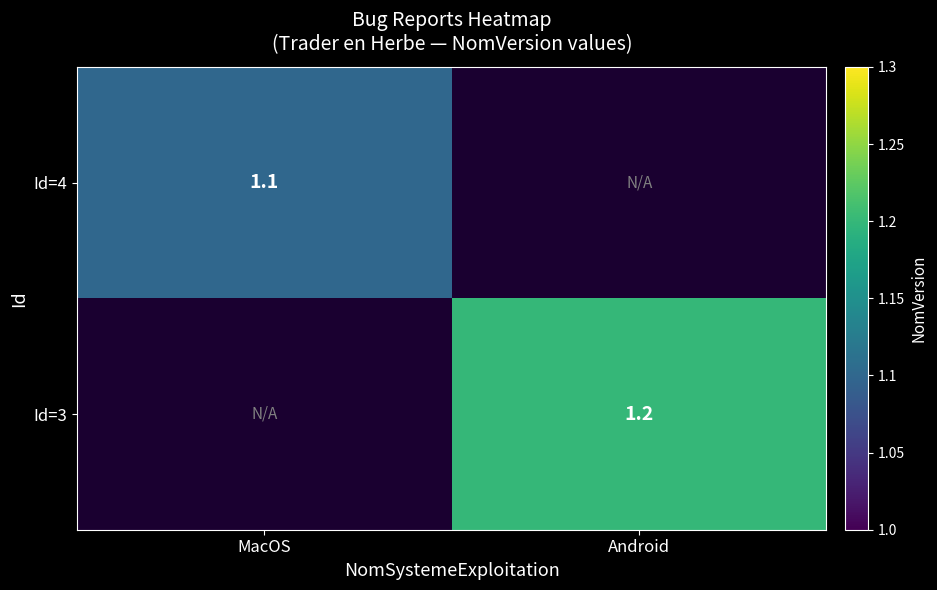

The Id=3 series shows 0.8 at Android. True or false?

False